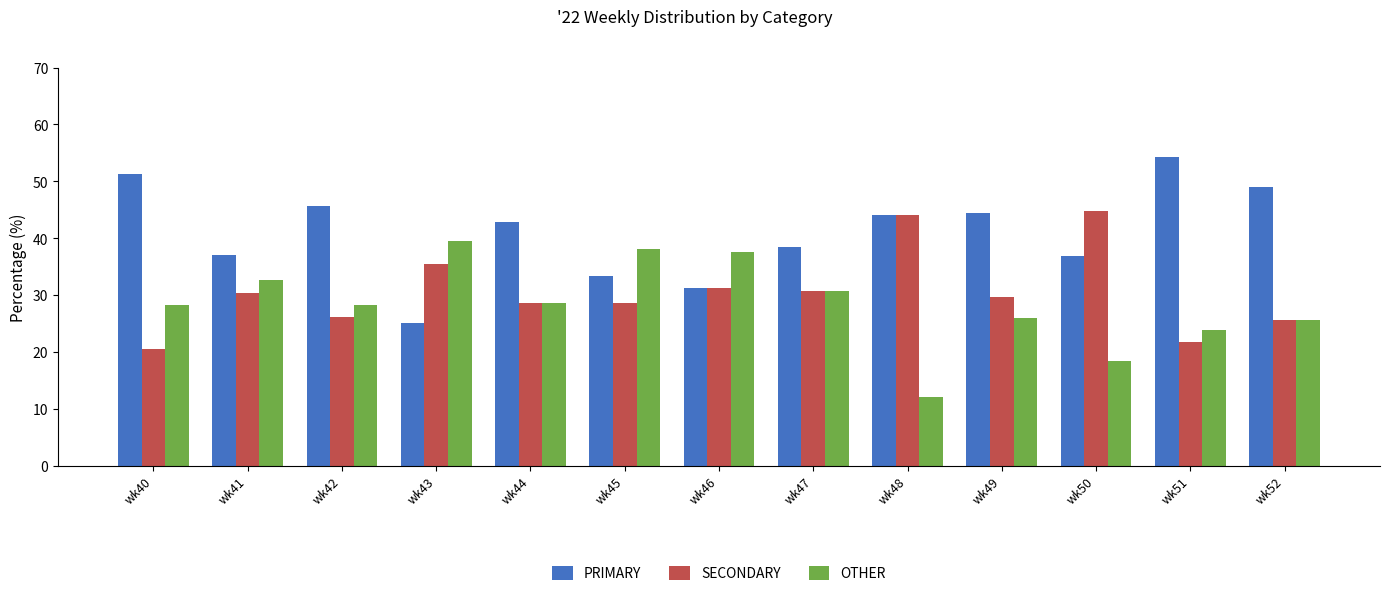

What is the value of the SECONDARY bar at the 4th from the left?

35.4